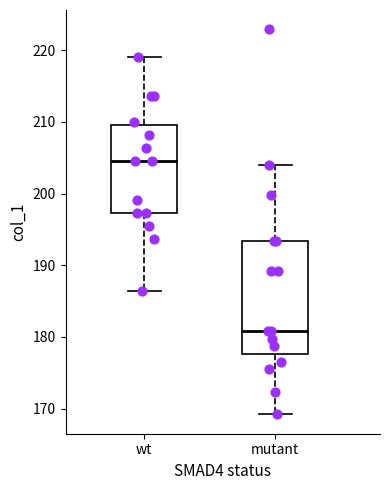

Reading left to right, read every box against the y-axis: the position of its median line, the range the box covers, and the ends of its whiskers. The values are not printed on the chart, so give them approximately, as read against the axis.

wt: median 205, box 197 to 210, whiskers 186 to 219
mutant: median 181, box 178 to 193, whiskers 169 to 204